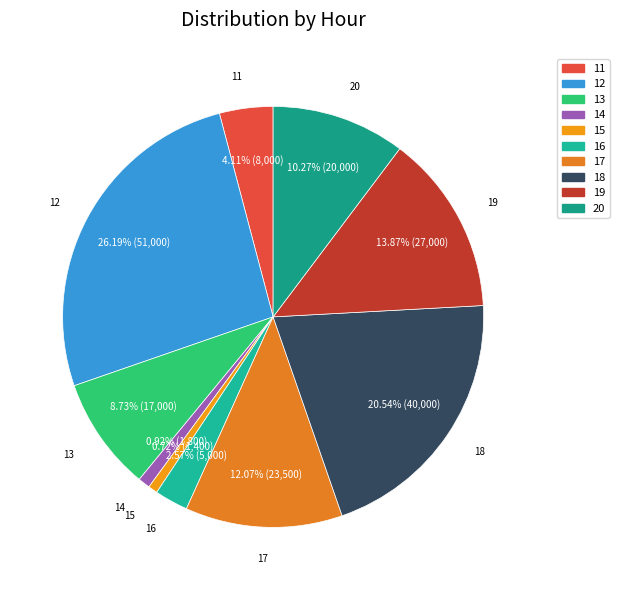

Count the number of slices in the pie.

10